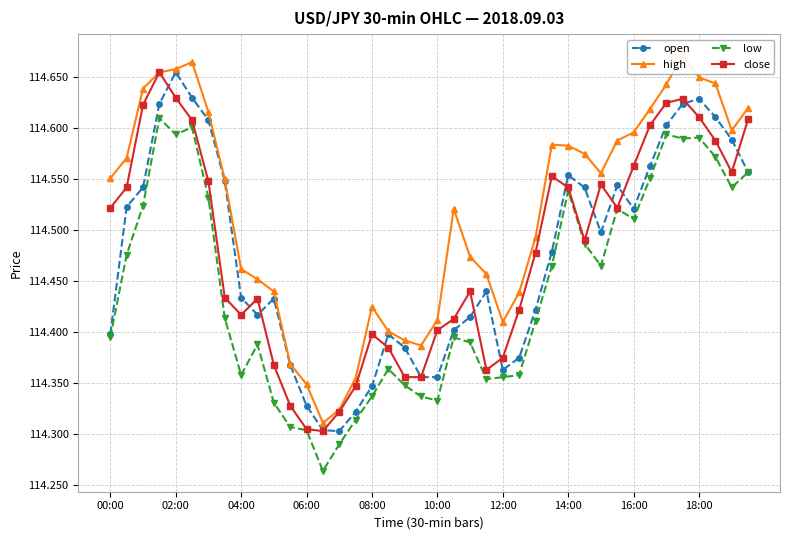

The value of low at 16:00 is 186.2. True or false?

False